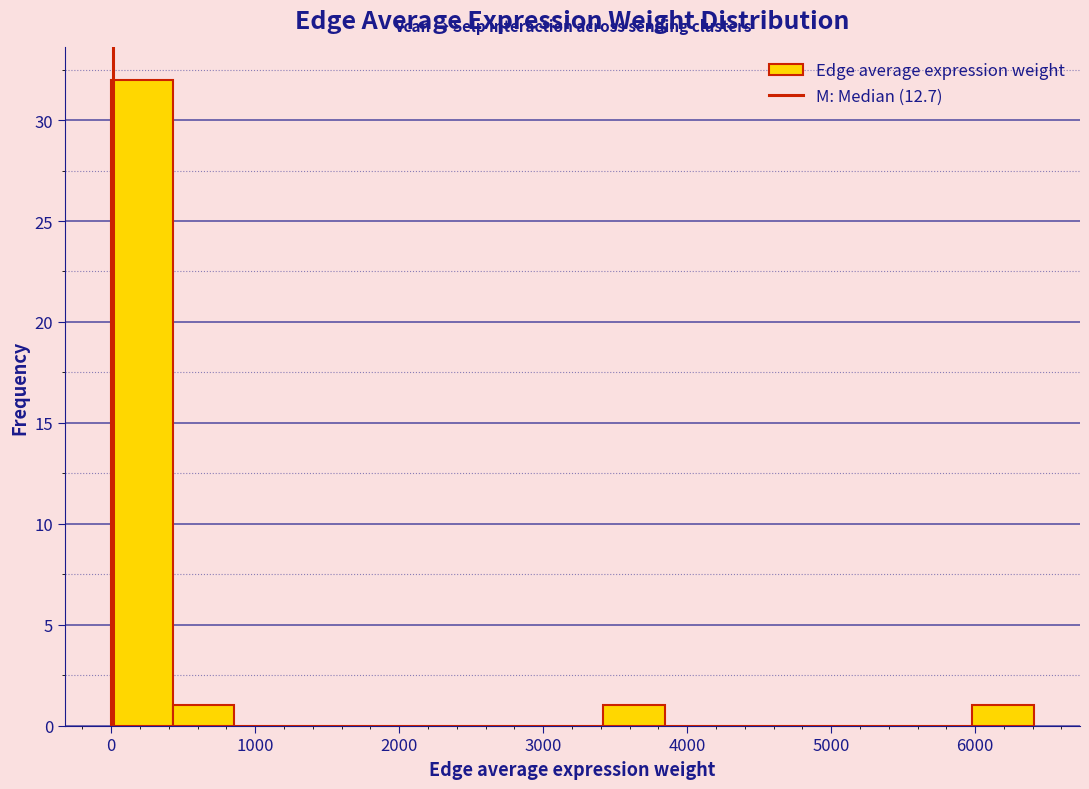

Reading left to right, transcribe this chart: for each bar, give the range it covers on the x-axis and its height. Neither the bar edges nor the heights are printed on the chart, so give them approximately, as read against the axes.

0 to 400: 32
400 to 900: 1
900 to 1300: 0
1300 to 1700: 0
1700 to 2100: 0
2100 to 2600: 0
2600 to 3000: 0
3000 to 3400: 0
3400 to 3800: 1
3800 to 4300: 0
4300 to 4700: 0
4700 to 5100: 0
5100 to 5600: 0
5600 to 6000: 0
6000 to 6400: 1